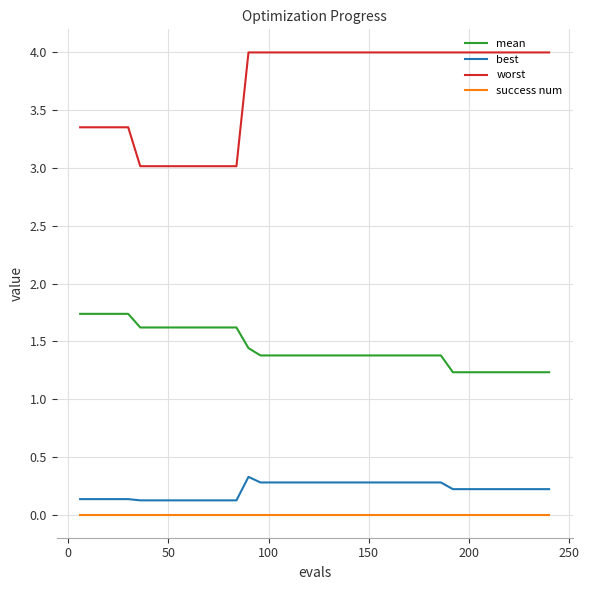

What is the maximum value for worst?

4.0